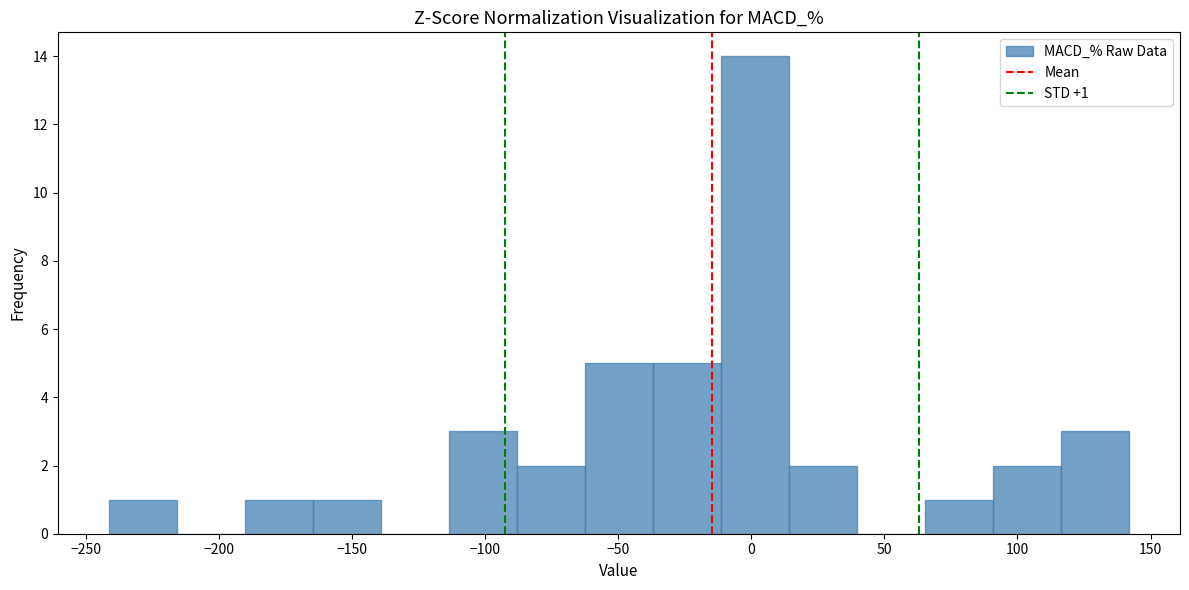

Which range on the x-axis has the tallest bar?

-10 to 15